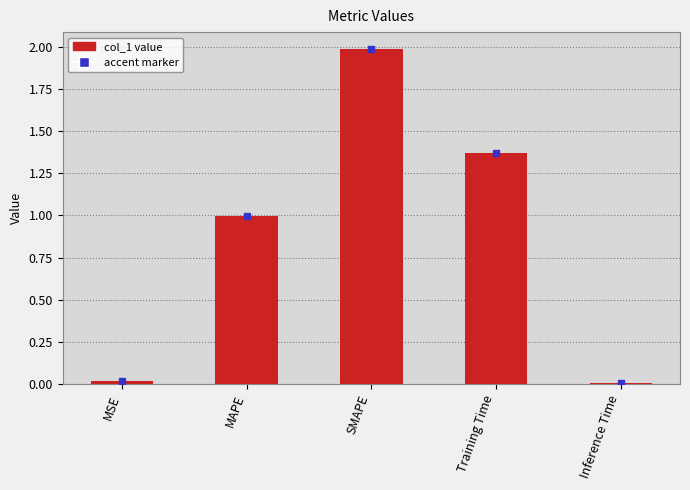

What value does the data have at SMAPE?

2.0